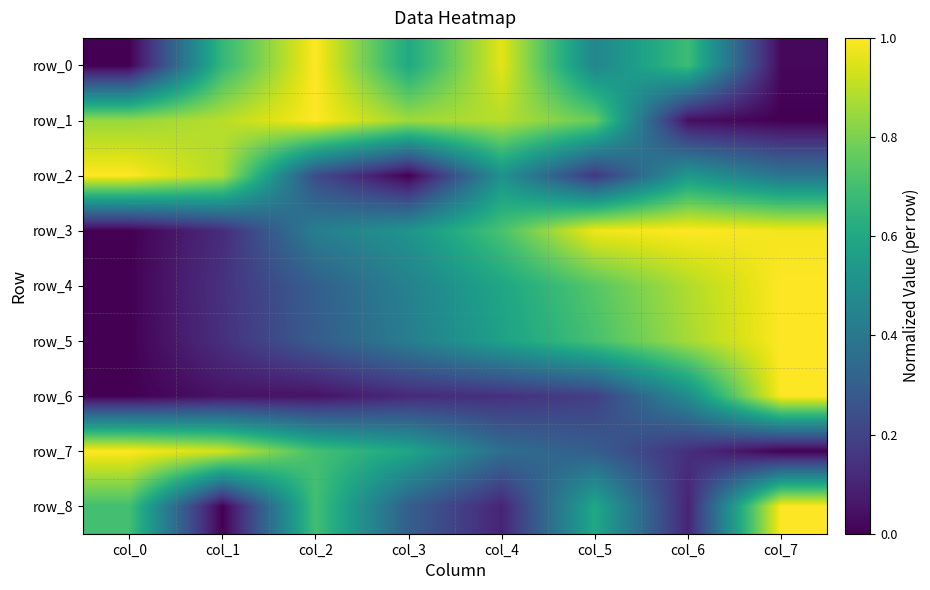

What is the highest value of the row_7 series?

1.0